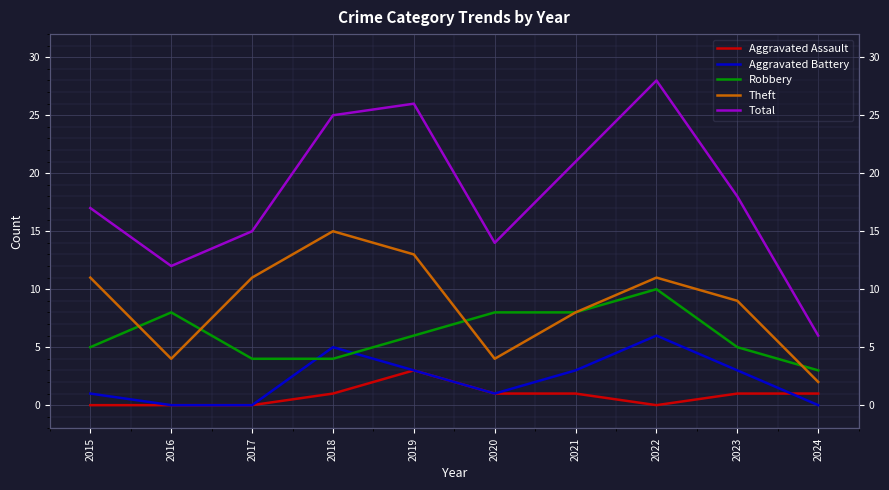

What is the sum of all Robbery values?

61